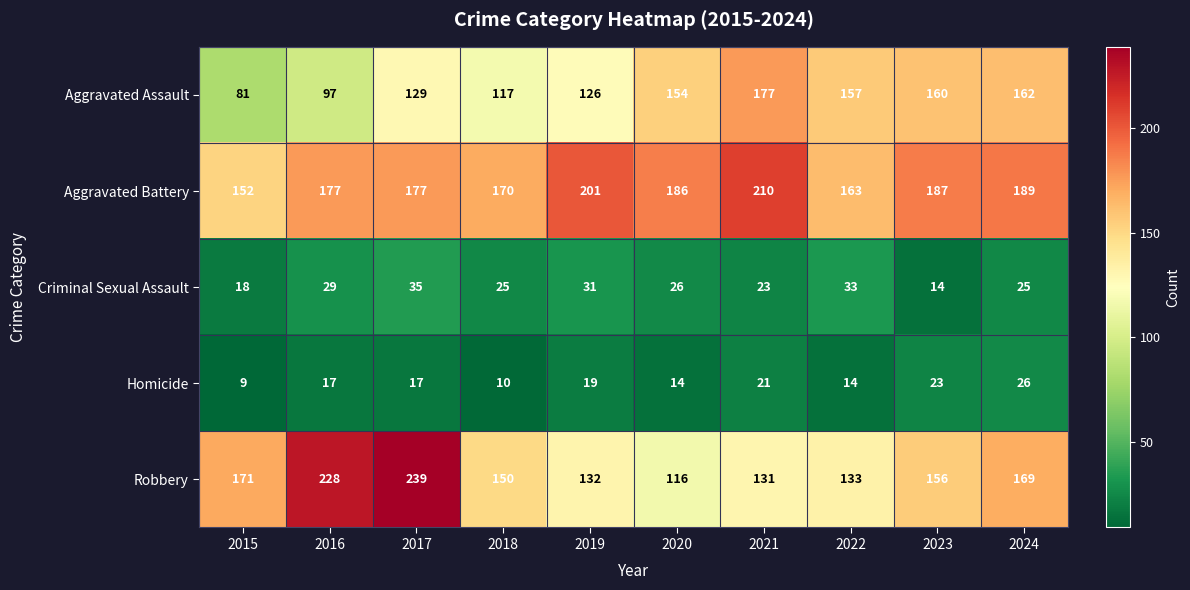

List the series in order of their peak value, lowest first.

Homicide, Criminal Sexual Assault, Aggravated Assault, Aggravated Battery, Robbery